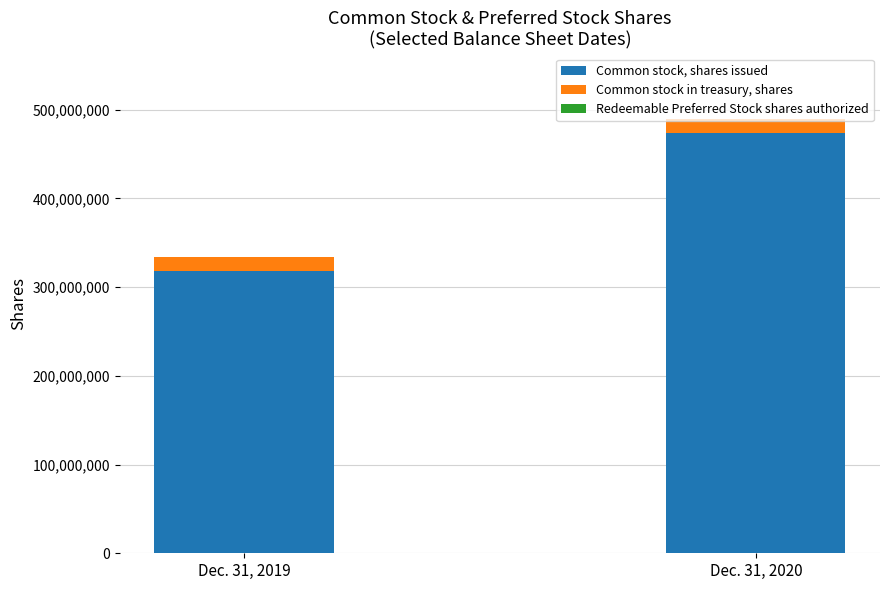

What is the highest value of the Common stock, shares issued series?

473977469